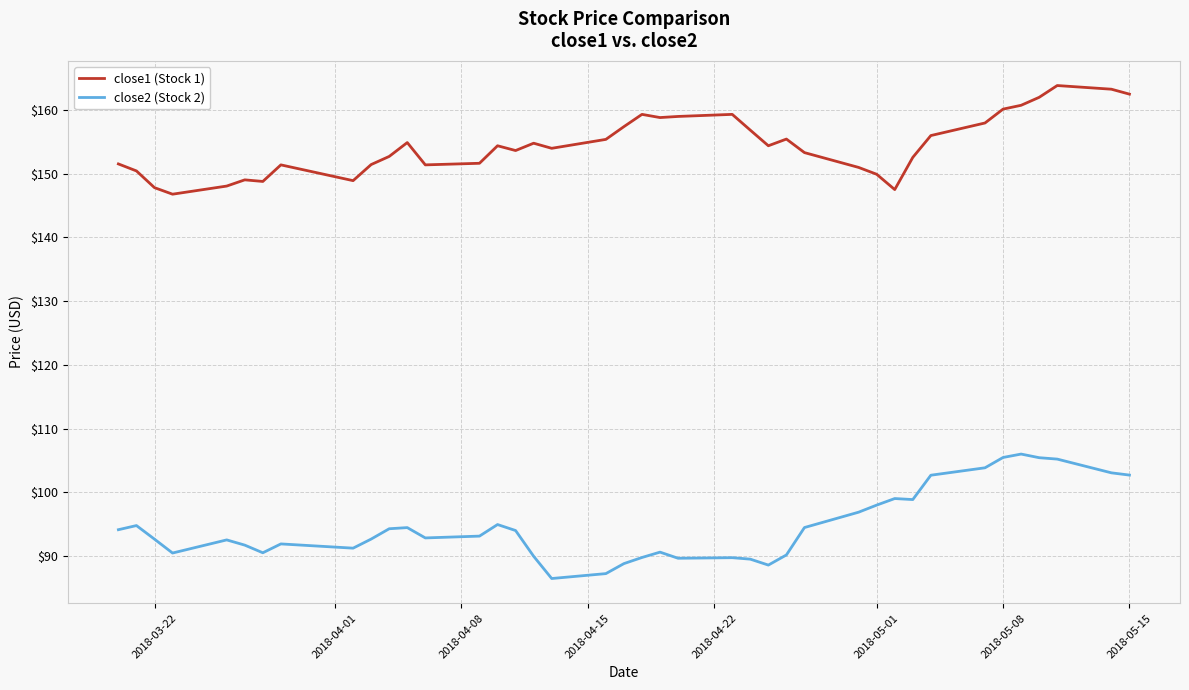

At how many categories does at least one series exceed 130?

40